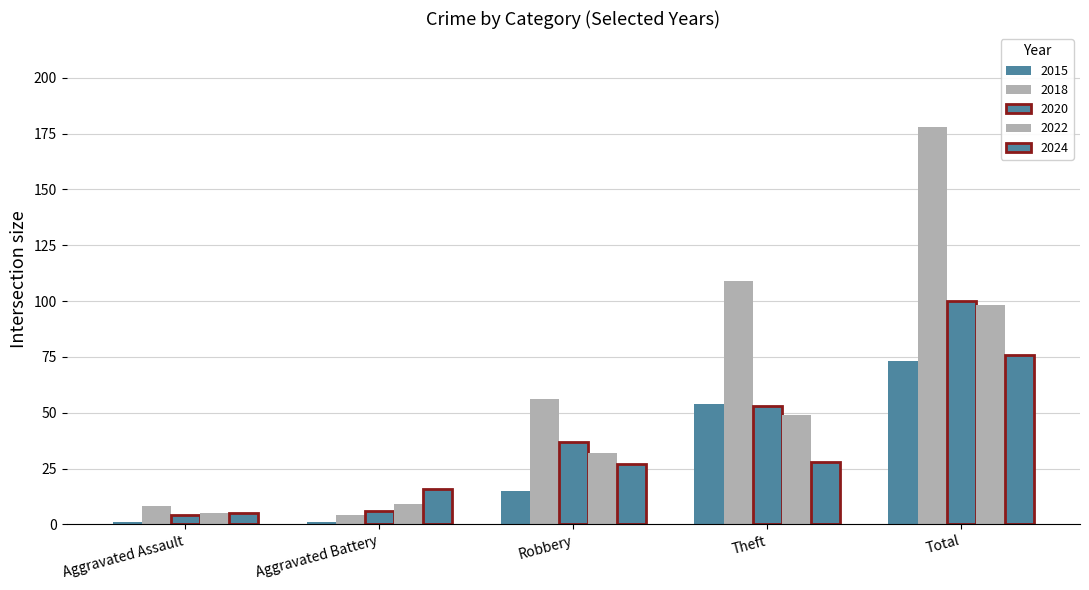

What is the average value of the 2022 series?

39